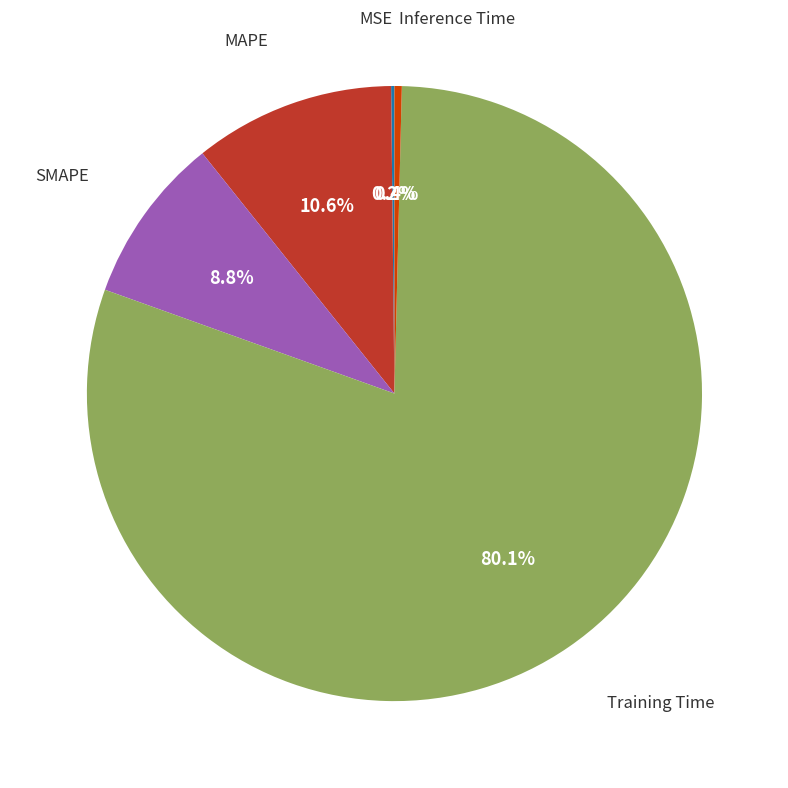

Is there any slice that represents more than half of the pie?

Yes